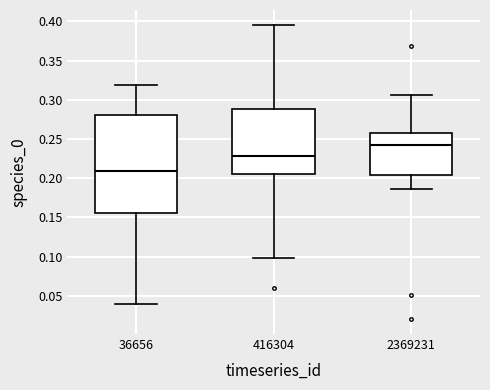

Where does the median line of the box at x = 416304 sit on the y-axis? The values are not printed on the chart, so give them approximately, as read against the axis.

0.230